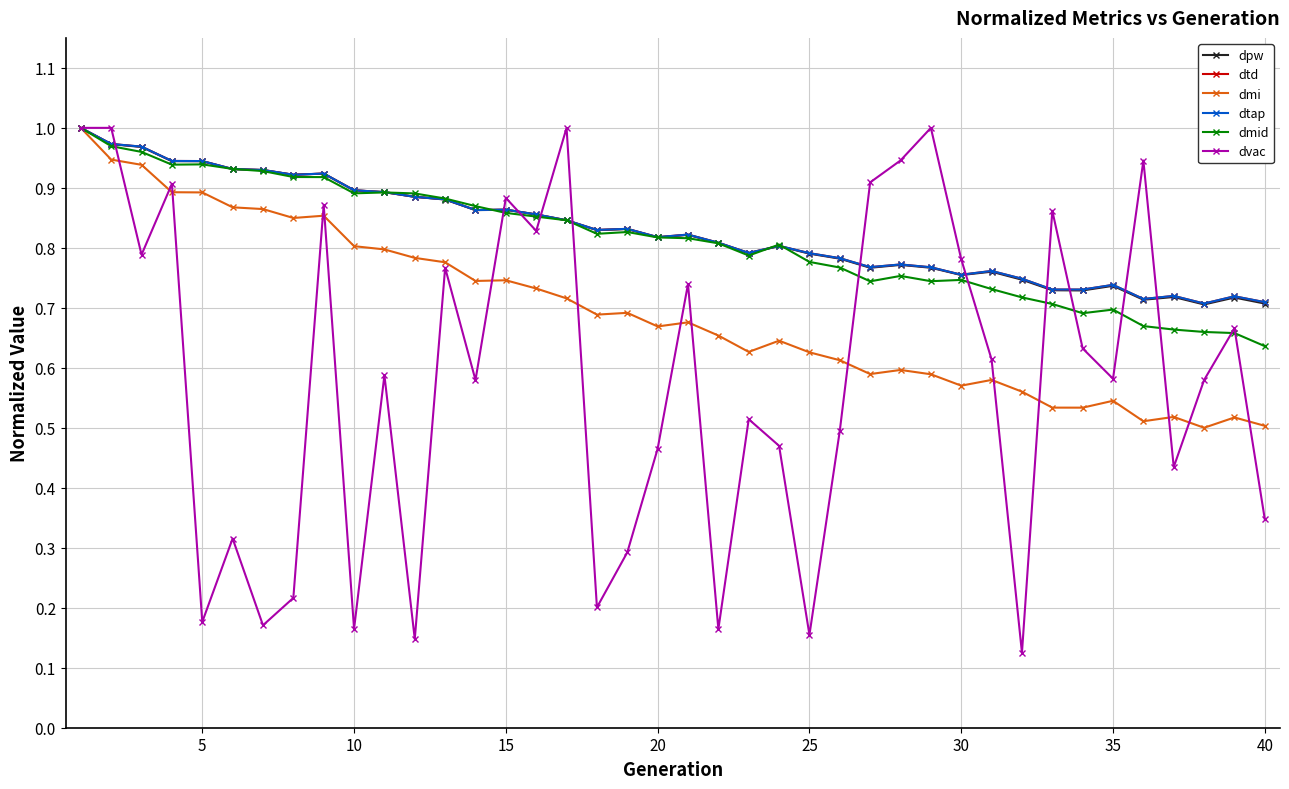

What is the difference between the second highest and second lowest values in the dmi series?

0.4